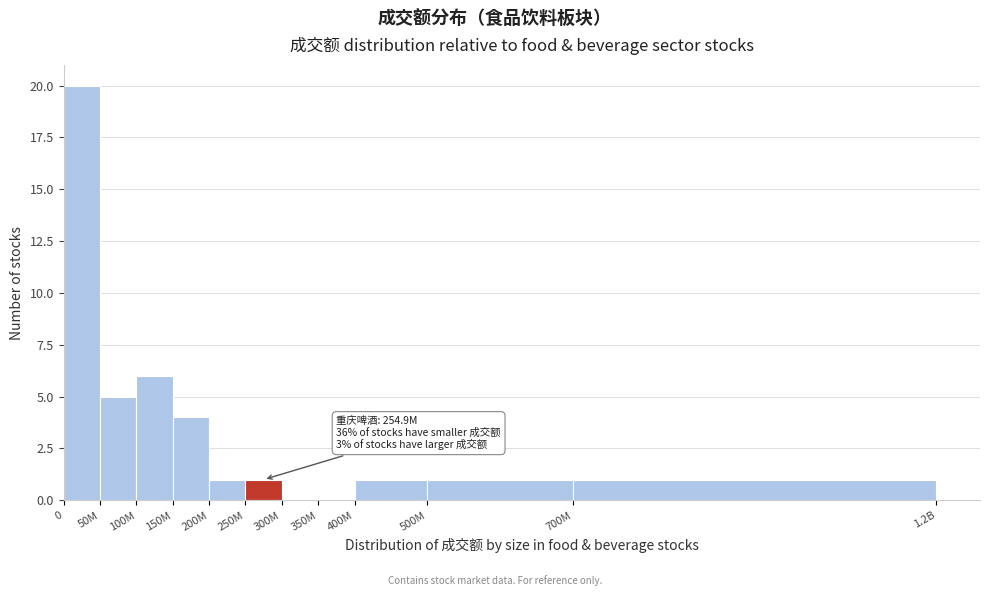

Reading left to right, list all the values displayed in this chart.

0=20	50M=5	100M=6	150M=4	200M=1	250M=1	300M=0	350M=0	400M=1	500M=1	700M=1